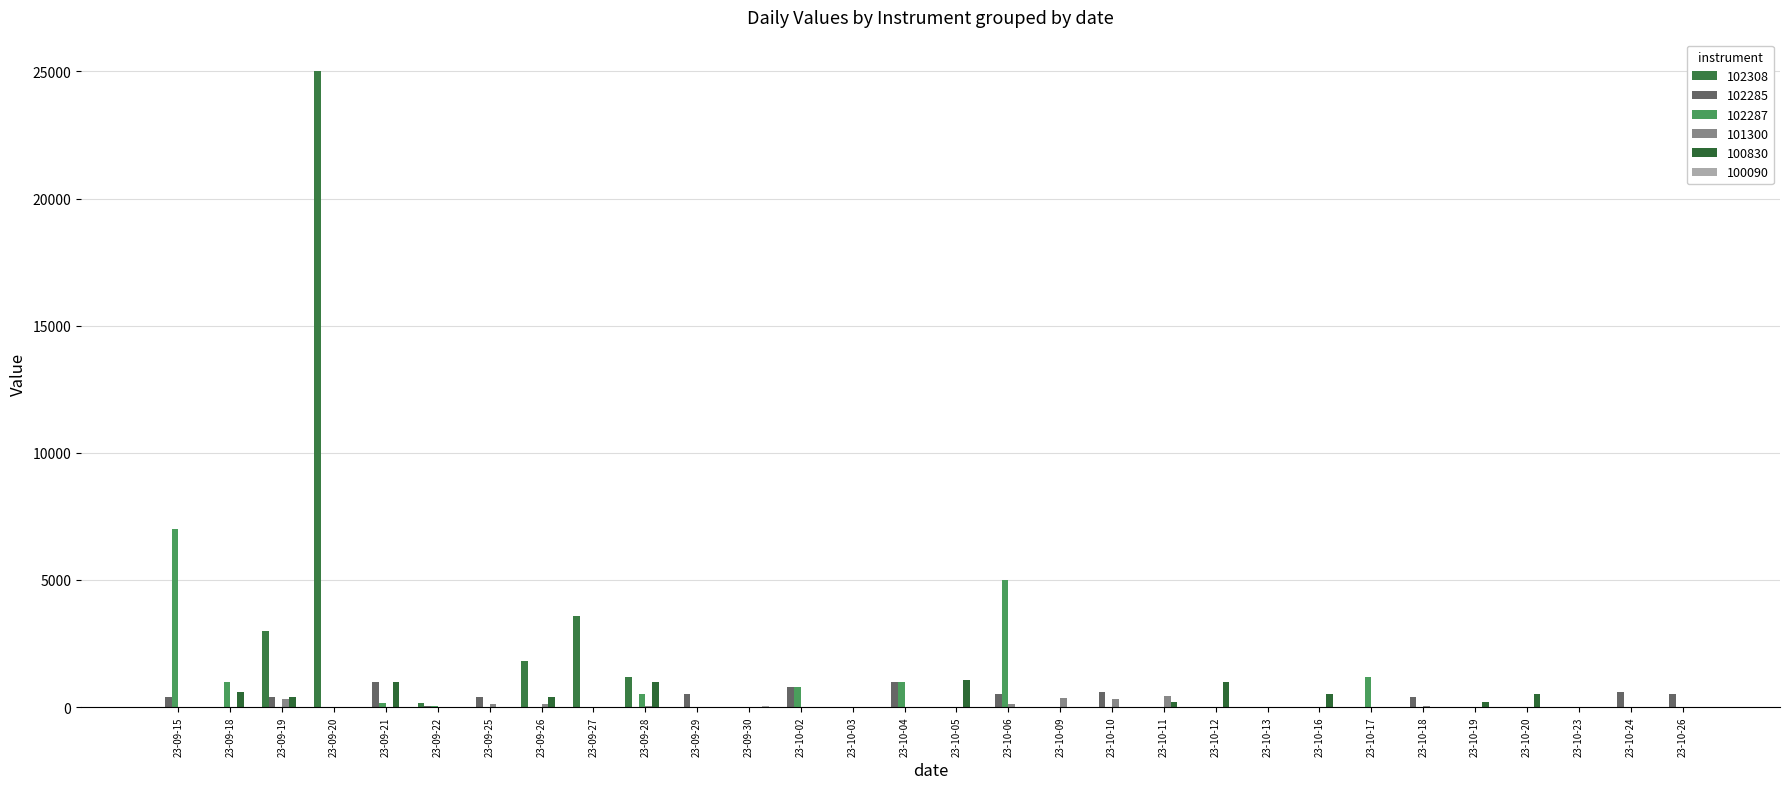

Does the chart contain stacked bars?

No